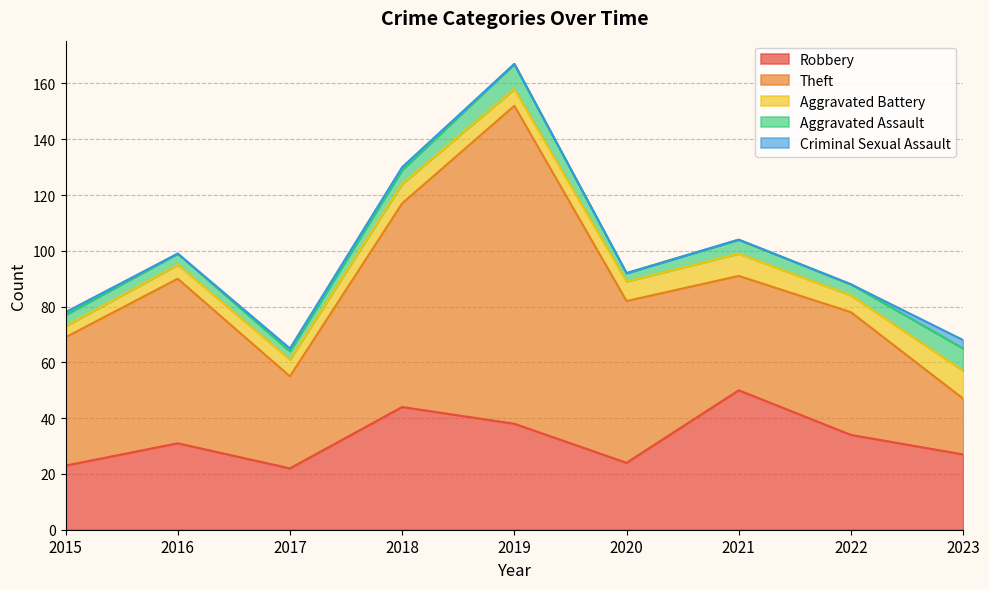

What is the difference between the second highest and minimum values in the Theft series?

53